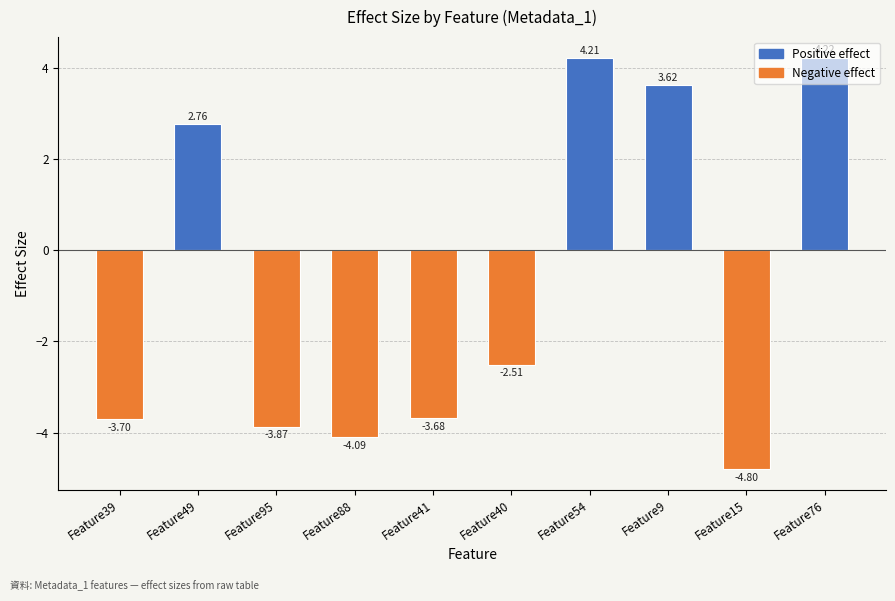

What is the maximum value shown in the chart?

4.2